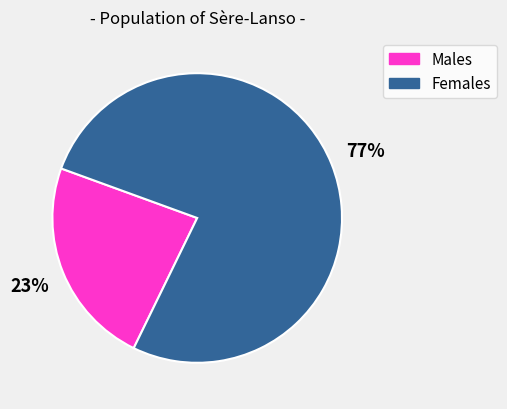

Do Males and Females together represent more than half of the pie?

Yes